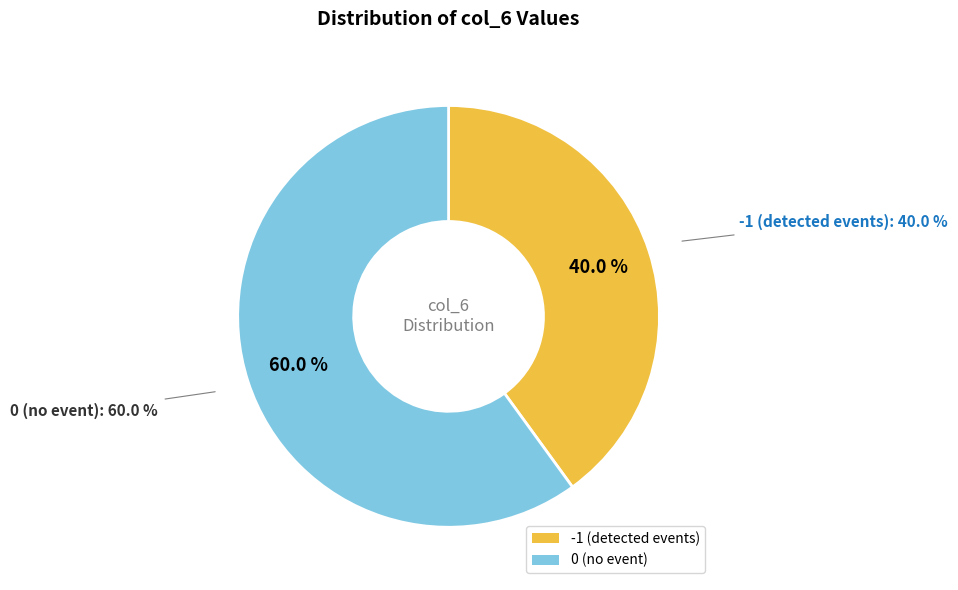

How many slices are in this pie chart?

2